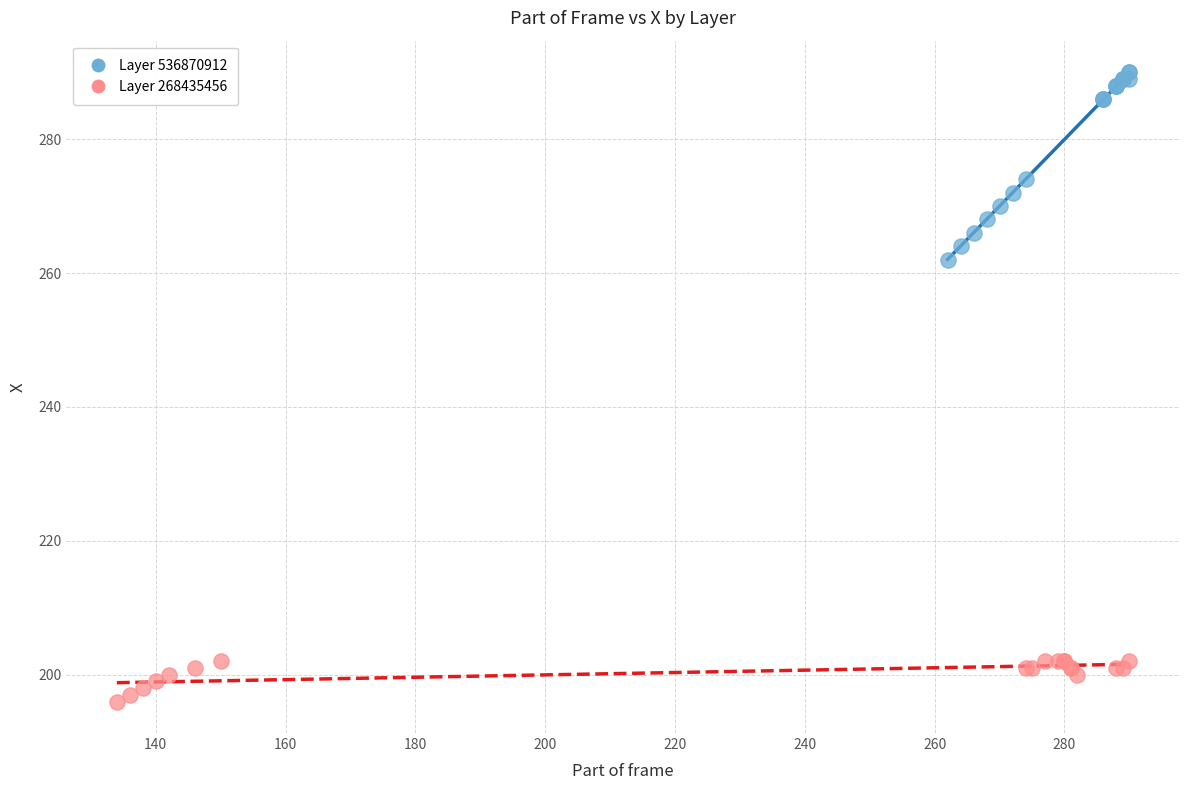

Which series reaches the maximum Y coordinate?

Layer 536870912